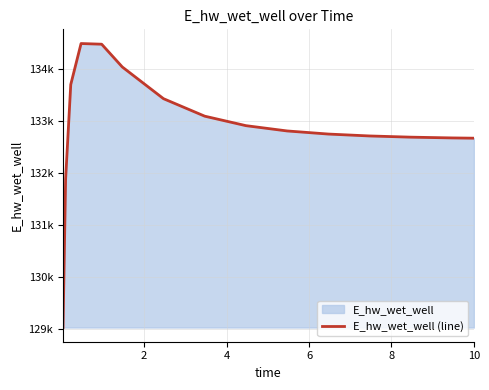

What is the difference between the second highest and second lowest values?

2604.8